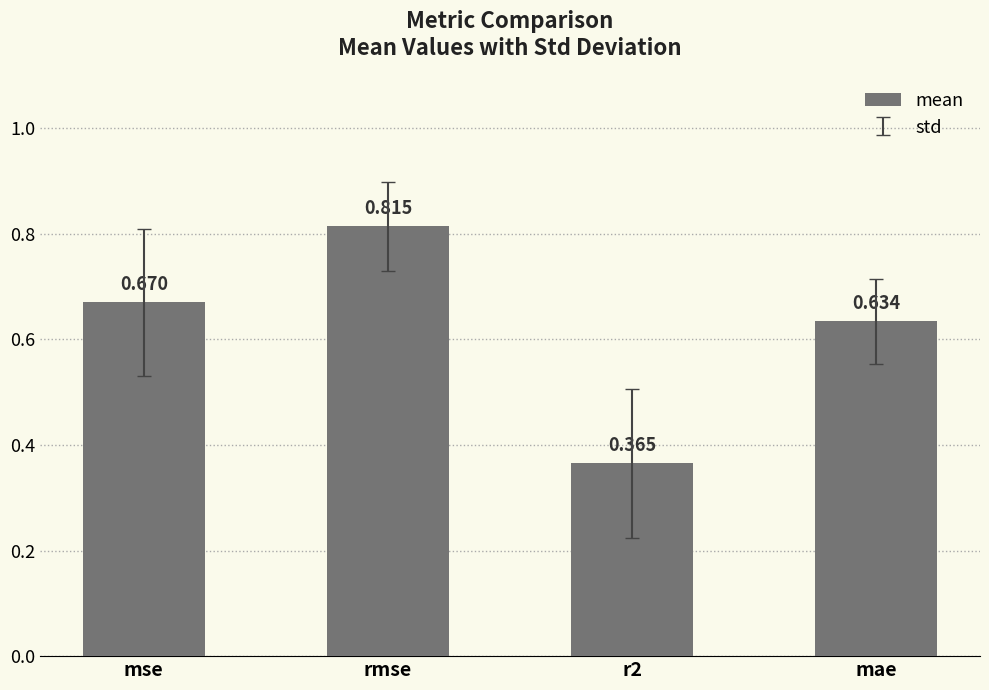

Which category has the highest value across all series?

rmse